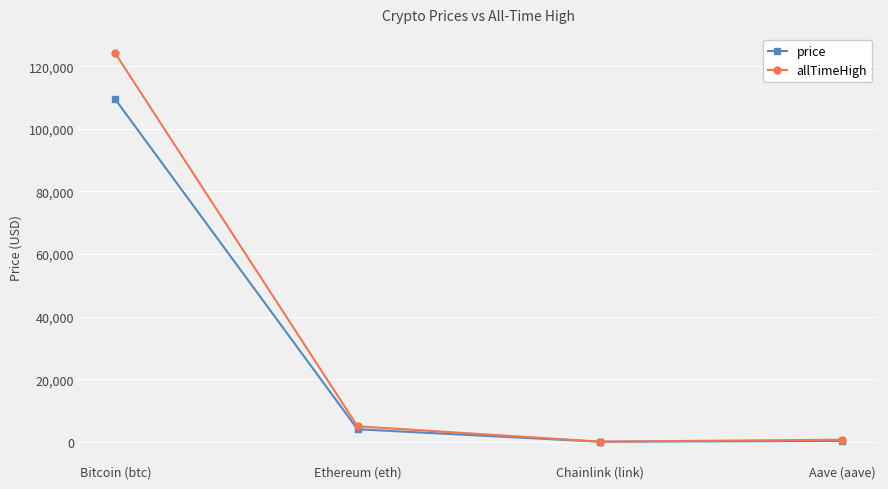

What is the highest value of the price series?

109424.0